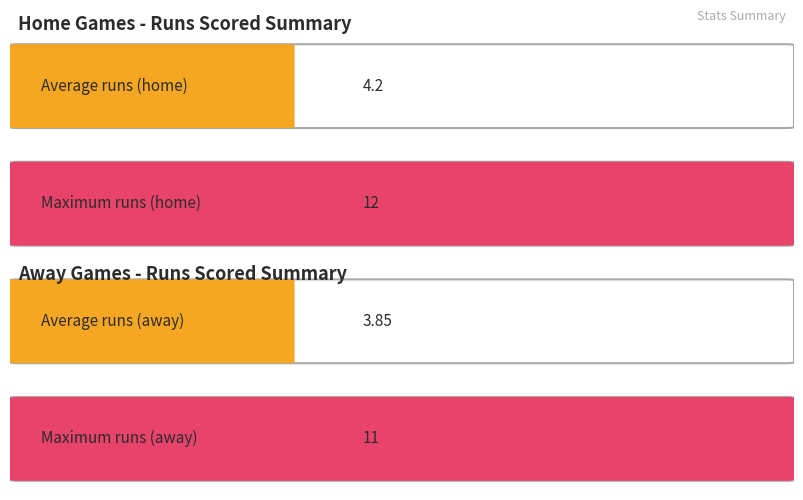

Count the number of data series in this chart.

2